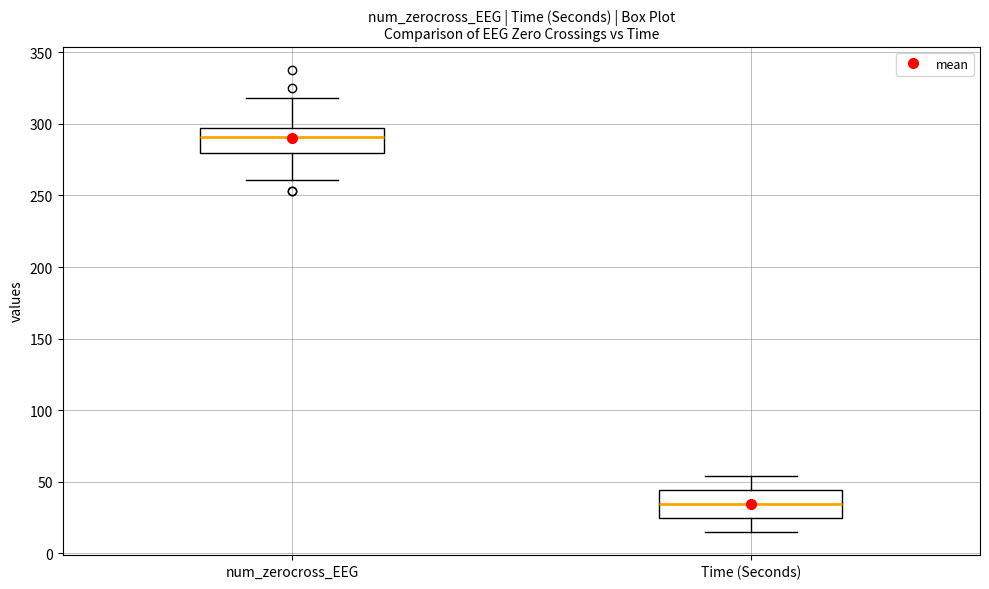

Where does the median line of the box for num_zerocross_EEG sit on the y-axis? The values are not printed on the chart, so give them approximately, as read against the axis.

290